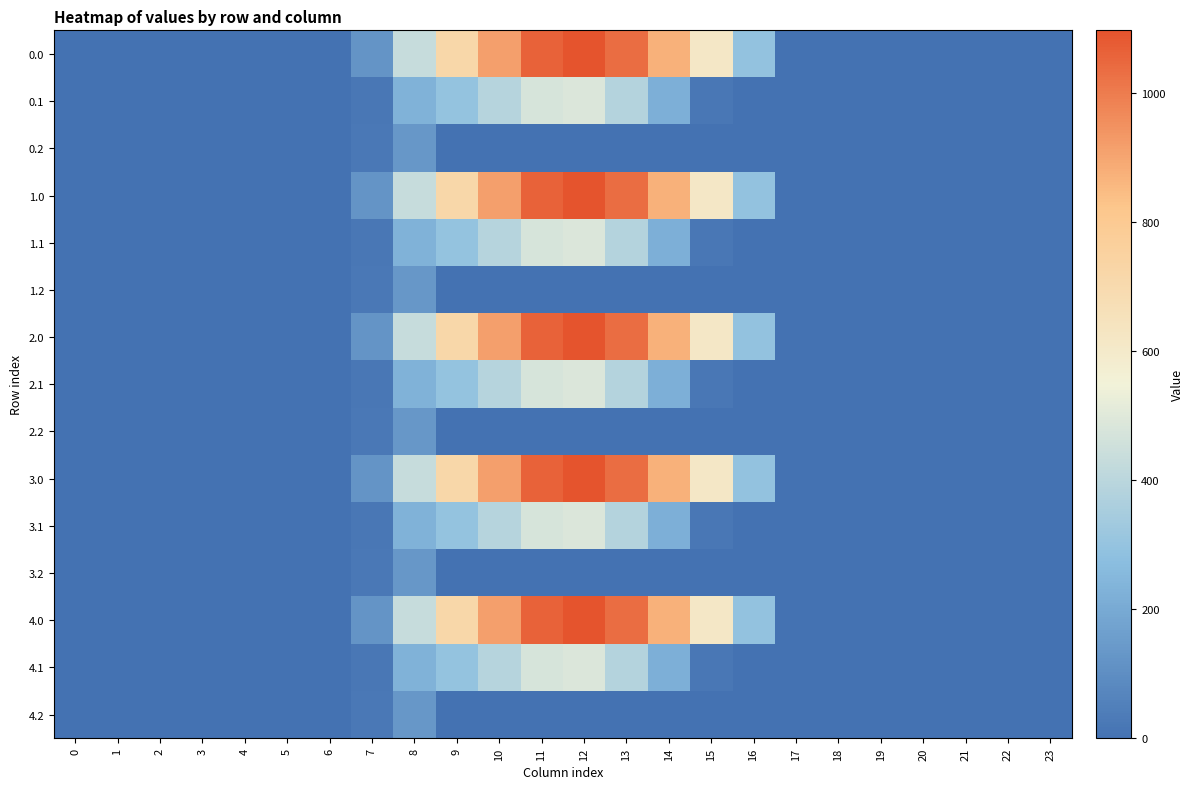

Reading left to right, extract all data points from this chart.

0.0: 0=0.0	1=0.0	2=0.0	3=0.0	4=0.0	5=0.0	6=0.0	7=120.6	8=430.3	9=716.9	10=916.2	11=1060.3	12=1096.7	13=1032.9	14=870.6	15=615.9	16=294.5	17=0.0	18=0.0	19=0.0	20=0.0	21=0.0	22=0.0	23=0.0
0.1: 0=0.0	1=0.0	2=0.0	3=0.0	4=0.0	5=0.0	6=0.0	7=17.7	8=227.5	9=295.9	10=388.1	11=471.7	12=485.4	13=382.7	14=219.2	15=17.3	16=0.0	17=0.0	18=0.0	19=0.0	20=0.0	21=0.0	22=0.0	23=0.0
0.2: 0=0.0	1=0.0	2=0.0	3=0.0	4=0.0	5=0.0	6=0.0	7=22.3	8=134.2	9=0.0	10=0.0	11=0.0	12=0.0	13=0.0	14=0.0	15=0.0	16=0.0	17=0.0	18=0.0	19=0.0	20=0.0	21=0.0	22=0.0	23=0.0
1.0: 0=0.0	1=0.0	2=0.0	3=0.0	4=0.0	5=0.0	6=0.0	7=120.6	8=430.3	9=716.9	10=916.2	11=1060.3	12=1096.7	13=1032.9	14=870.6	15=615.9	16=294.5	17=0.0	18=0.0	19=0.0	20=0.0	21=0.0	22=0.0	23=0.0
1.1: 0=0.0	1=0.0	2=0.0	3=0.0	4=0.0	5=0.0	6=0.0	7=17.7	8=227.5	9=295.9	10=388.1	11=471.7	12=485.4	13=382.7	14=219.2	15=17.3	16=0.0	17=0.0	18=0.0	19=0.0	20=0.0	21=0.0	22=0.0	23=0.0
1.2: 0=0.0	1=0.0	2=0.0	3=0.0	4=0.0	5=0.0	6=0.0	7=22.3	8=134.2	9=0.0	10=0.0	11=0.0	12=0.0	13=0.0	14=0.0	15=0.0	16=0.0	17=0.0	18=0.0	19=0.0	20=0.0	21=0.0	22=0.0	23=0.0
2.0: 0=0.0	1=0.0	2=0.0	3=0.0	4=0.0	5=0.0	6=0.0	7=120.6	8=430.3	9=716.9	10=916.2	11=1060.3	12=1096.7	13=1032.9	14=870.6	15=615.9	16=294.5	17=0.0	18=0.0	19=0.0	20=0.0	21=0.0	22=0.0	23=0.0
2.1: 0=0.0	1=0.0	2=0.0	3=0.0	4=0.0	5=0.0	6=0.0	7=17.7	8=227.5	9=295.9	10=388.1	11=471.7	12=485.4	13=382.7	14=219.2	15=17.3	16=0.0	17=0.0	18=0.0	19=0.0	20=0.0	21=0.0	22=0.0	23=0.0
2.2: 0=0.0	1=0.0	2=0.0	3=0.0	4=0.0	5=0.0	6=0.0	7=22.3	8=134.2	9=0.0	10=0.0	11=0.0	12=0.0	13=0.0	14=0.0	15=0.0	16=0.0	17=0.0	18=0.0	19=0.0	20=0.0	21=0.0	22=0.0	23=0.0
3.0: 0=0.0	1=0.0	2=0.0	3=0.0	4=0.0	5=0.0	6=0.0	7=120.6	8=430.3	9=716.9	10=916.2	11=1060.3	12=1096.7	13=1032.9	14=870.6	15=615.9	16=294.5	17=0.0	18=0.0	19=0.0	20=0.0	21=0.0	22=0.0	23=0.0
3.1: 0=0.0	1=0.0	2=0.0	3=0.0	4=0.0	5=0.0	6=0.0	7=17.7	8=227.5	9=295.9	10=388.1	11=471.7	12=485.4	13=382.7	14=219.2	15=17.3	16=0.0	17=0.0	18=0.0	19=0.0	20=0.0	21=0.0	22=0.0	23=0.0
3.2: 0=0.0	1=0.0	2=0.0	3=0.0	4=0.0	5=0.0	6=0.0	7=22.3	8=134.2	9=0.0	10=0.0	11=0.0	12=0.0	13=0.0	14=0.0	15=0.0	16=0.0	17=0.0	18=0.0	19=0.0	20=0.0	21=0.0	22=0.0	23=0.0
4.0: 0=0.0	1=0.0	2=0.0	3=0.0	4=0.0	5=0.0	6=0.0	7=120.6	8=430.3	9=716.9	10=916.2	11=1060.3	12=1096.7	13=1032.9	14=870.6	15=615.9	16=294.5	17=0.0	18=0.0	19=0.0	20=0.0	21=0.0	22=0.0	23=0.0
4.1: 0=0.0	1=0.0	2=0.0	3=0.0	4=0.0	5=0.0	6=0.0	7=17.7	8=227.5	9=295.9	10=388.1	11=471.7	12=485.4	13=382.7	14=219.2	15=17.3	16=0.0	17=0.0	18=0.0	19=0.0	20=0.0	21=0.0	22=0.0	23=0.0
4.2: 0=0.0	1=0.0	2=0.0	3=0.0	4=0.0	5=0.0	6=0.0	7=22.3	8=134.2	9=0.0	10=0.0	11=0.0	12=0.0	13=0.0	14=0.0	15=0.0	16=0.0	17=0.0	18=0.0	19=0.0	20=0.0	21=0.0	22=0.0	23=0.0